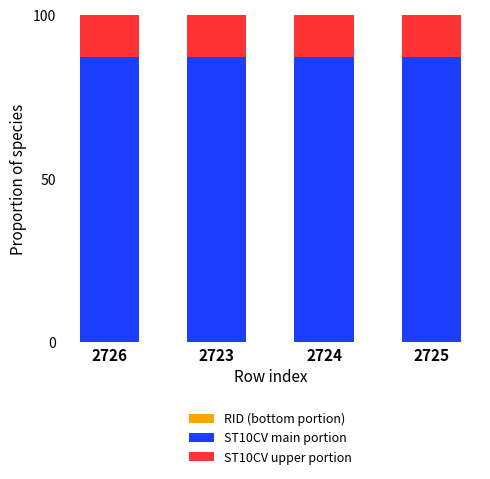

The value of ST10CV upper portion at 2724 is 18.5. True or false?

False